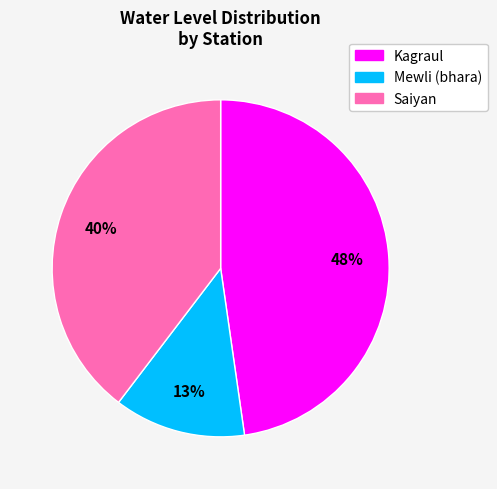

Is Mewli (bhara) the majority of the pie?

No